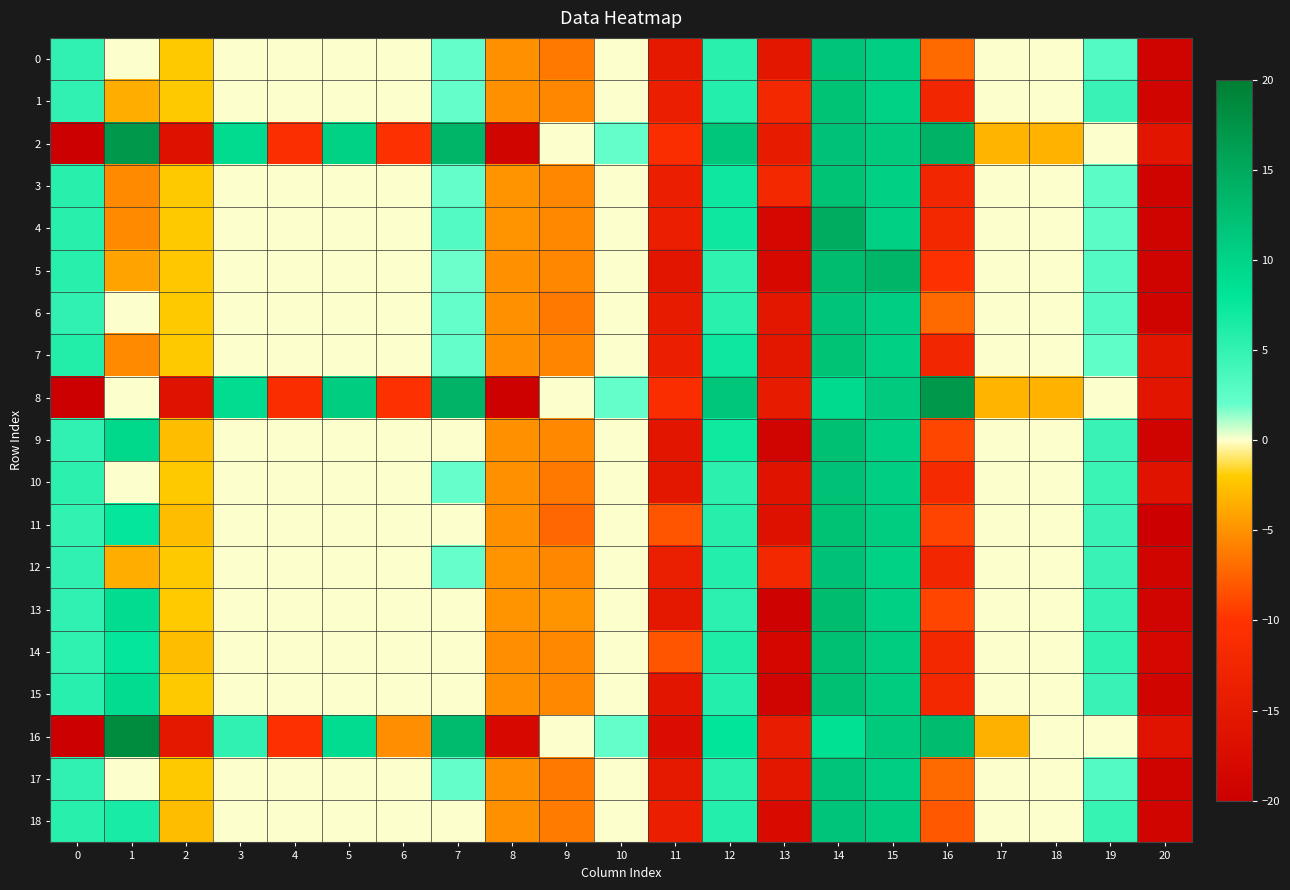

What is the total value across all series at 5?

30.2